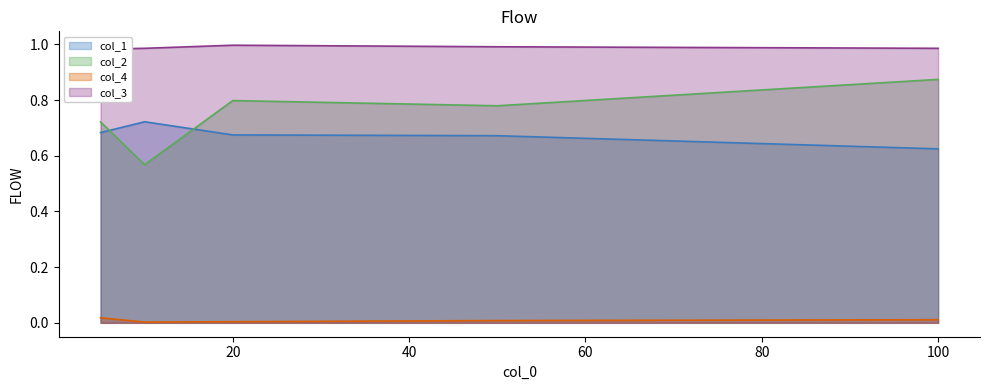

At which label does col_4 reach its minimum?

10